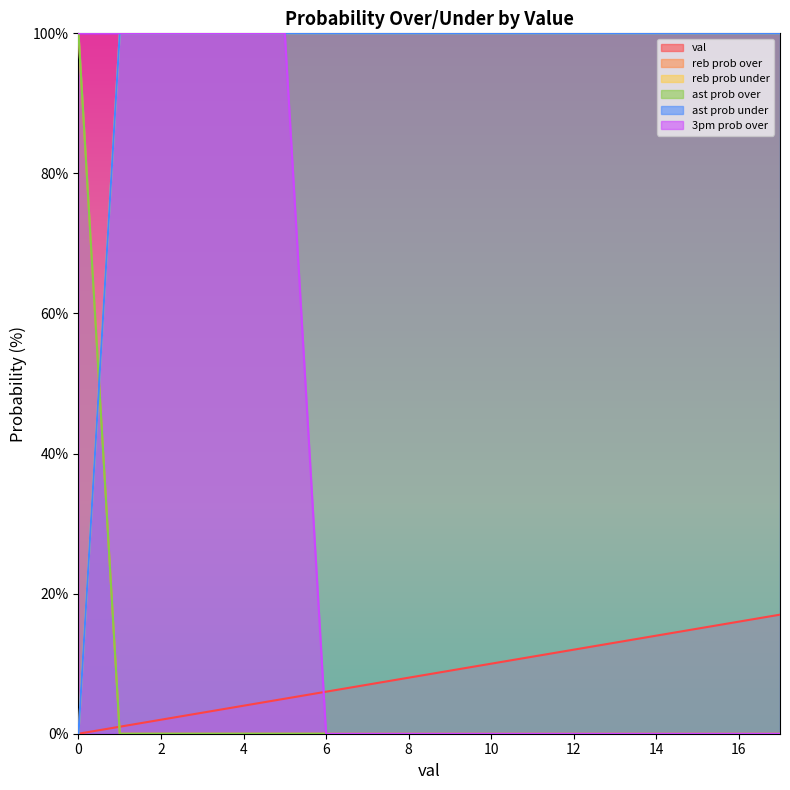

What is the maximum value shown in the chart?

100